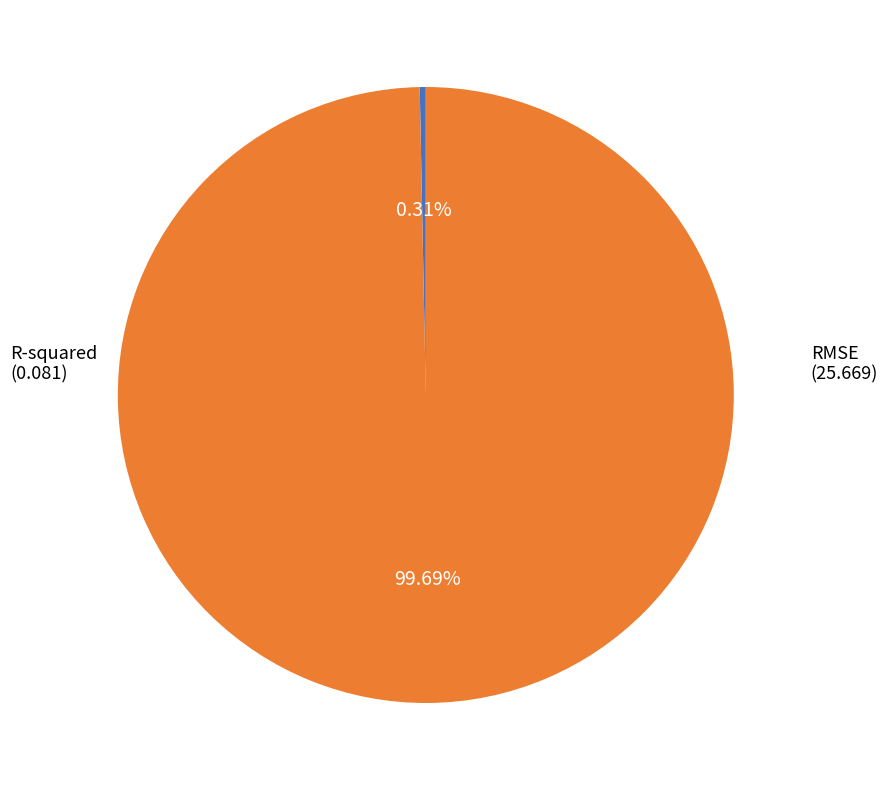

Is there a majority slice in this chart?

Yes